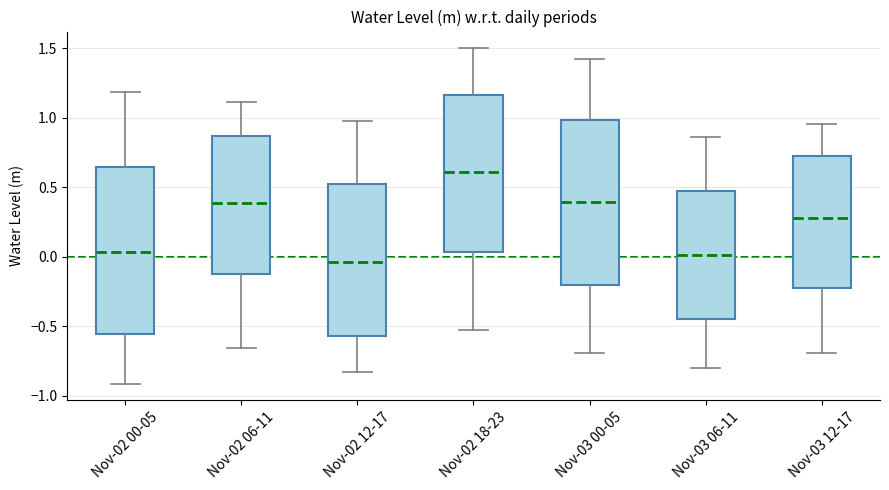

Reading left to right, transcribe this box plot: for each box, give where its median line is, the range the box spans, and where its two whiskers end, as read against the y-axis. The values are not printed on the chart, so give them approximately, as read against the axis.

Nov-02 00-05: median 0.05, box -0.55 to 0.65, whiskers -0.90 to 1.20
Nov-02 06-11: median 0.40, box -0.10 to 0.85, whiskers -0.65 to 1.10
Nov-02 12-17: median -0.05, box -0.55 to 0.50, whiskers -0.85 to 1.00
Nov-02 18-23: median 0.60, box 0.05 to 1.15, whiskers -0.55 to 1.50
Nov-03 00-05: median 0.40, box -0.20 to 1.00, whiskers -0.70 to 1.40
Nov-03 06-11: median 0.00, box -0.45 to 0.45, whiskers -0.80 to 0.85
Nov-03 12-17: median 0.25, box -0.20 to 0.70, whiskers -0.70 to 0.95